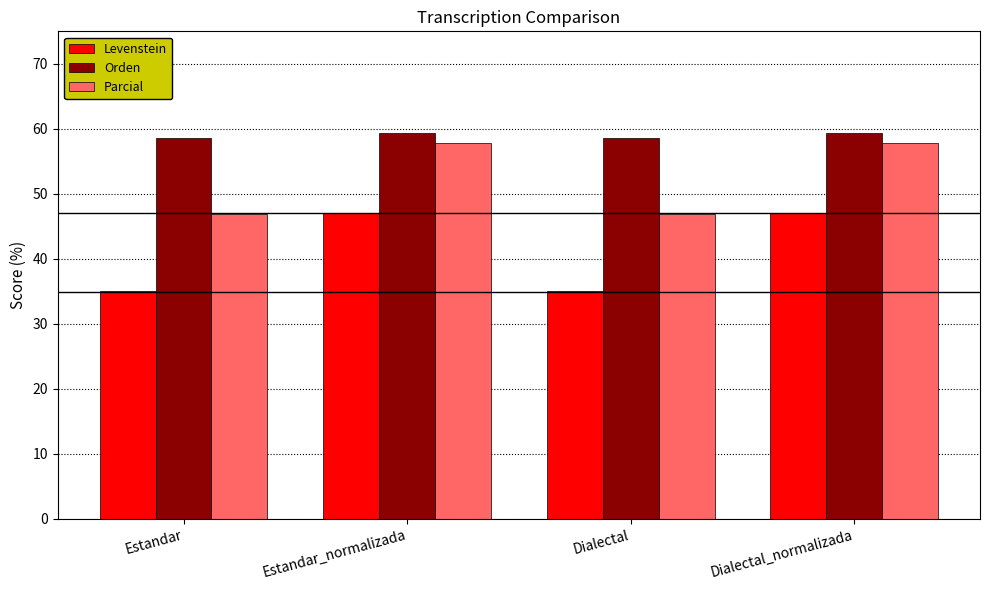

What is the highest value of the Levenstein series?

47.1